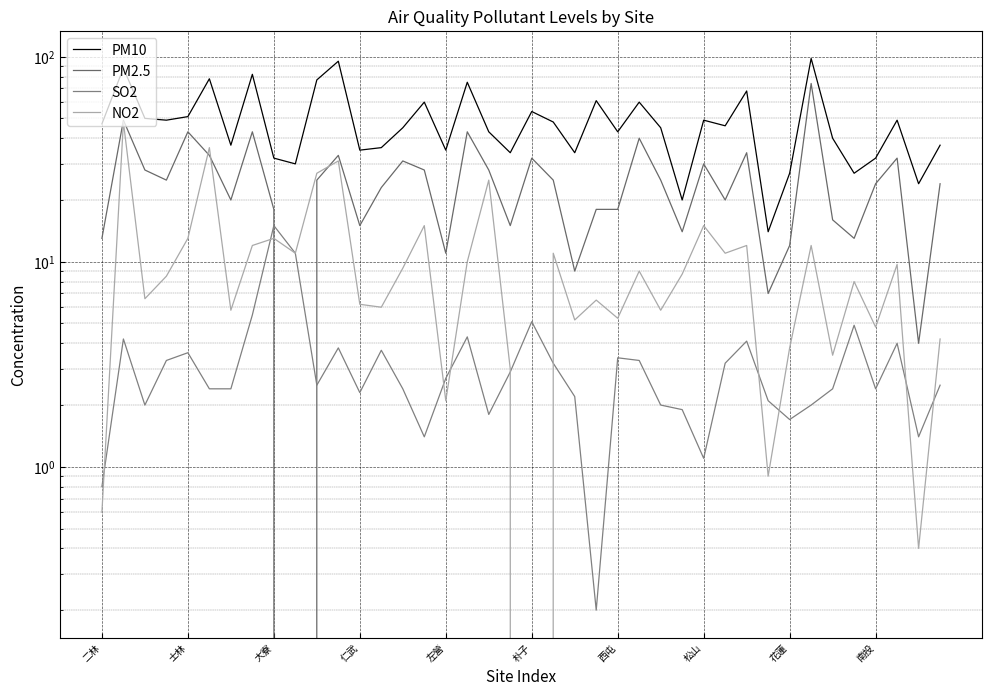

How many values in the SO2 series are below 2?

8